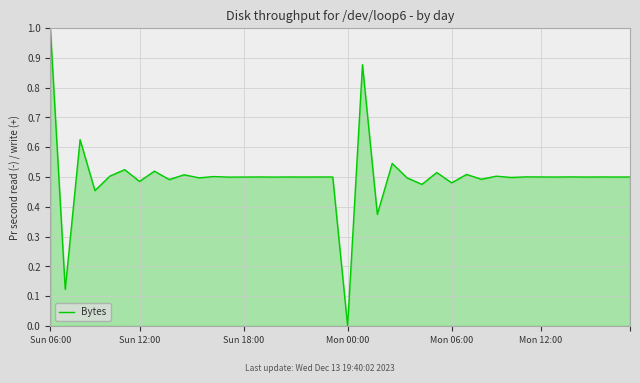

What is the difference between the maximum and minimum values?

1.0